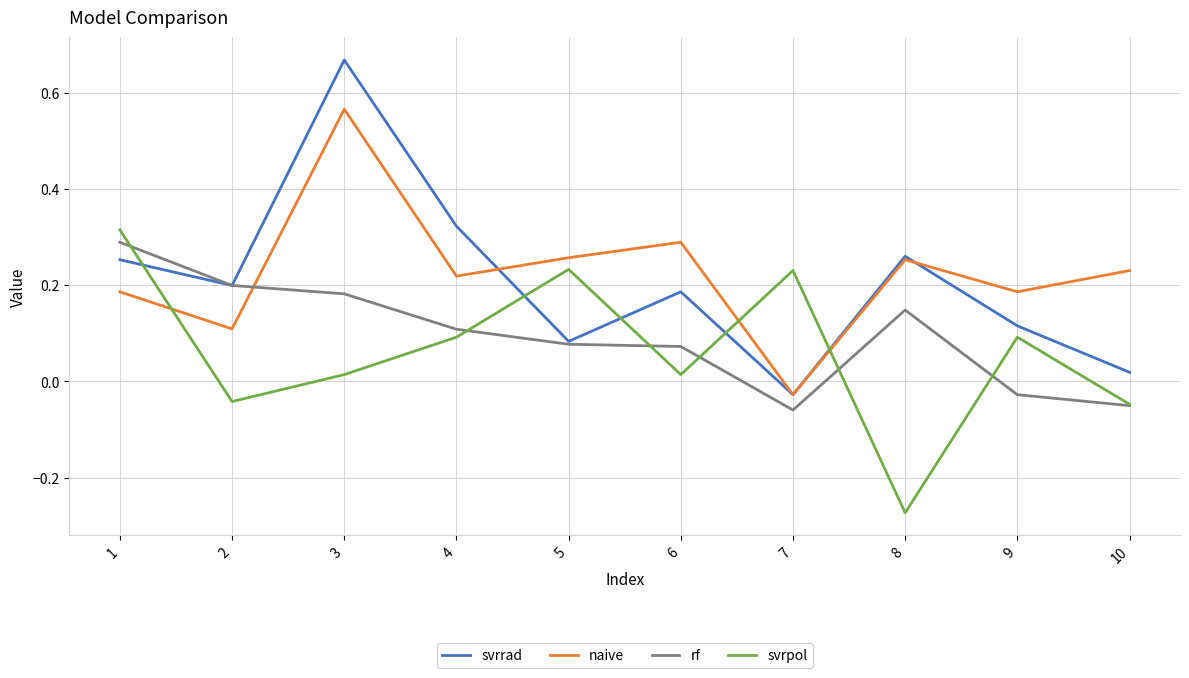

True or false: svrpol and naive intersect in this chart.

True